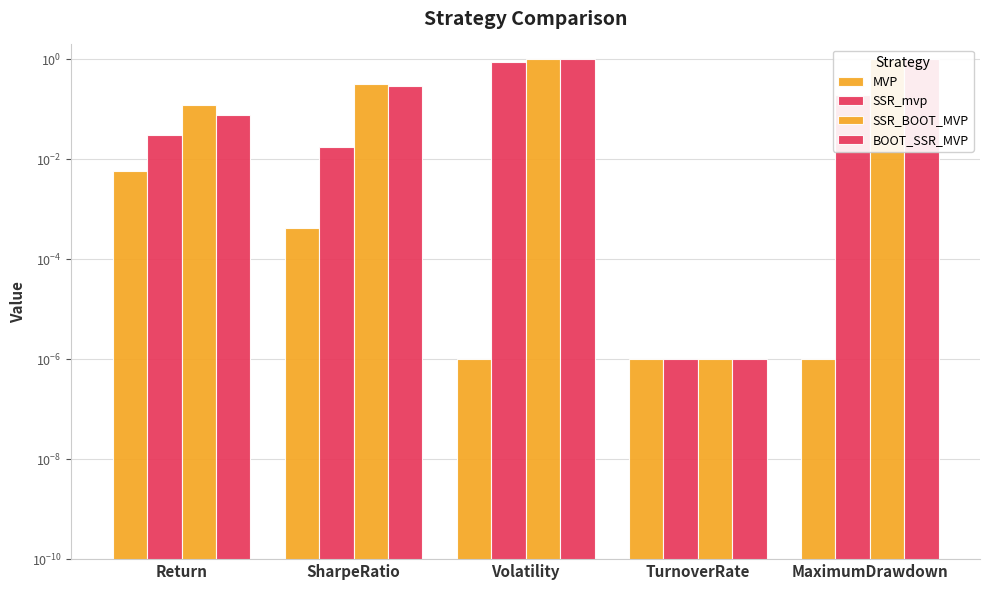

What are all the series names shown in the legend?

MVP, SSR_mvp, SSR_BOOT_MVP, BOOT_SSR_MVP